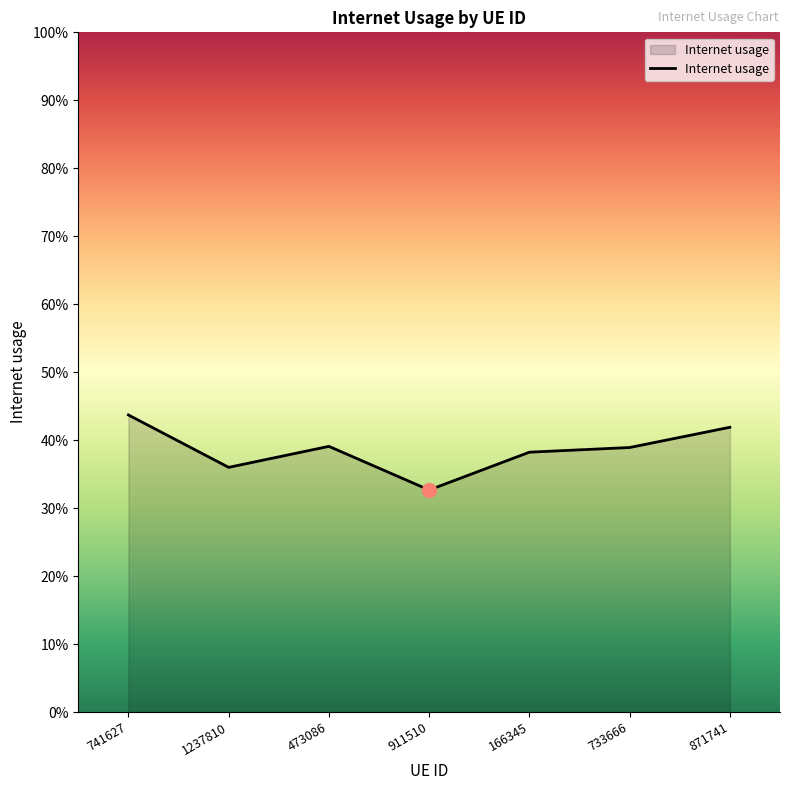

Is this an area chart (filled region under the line)?

Yes